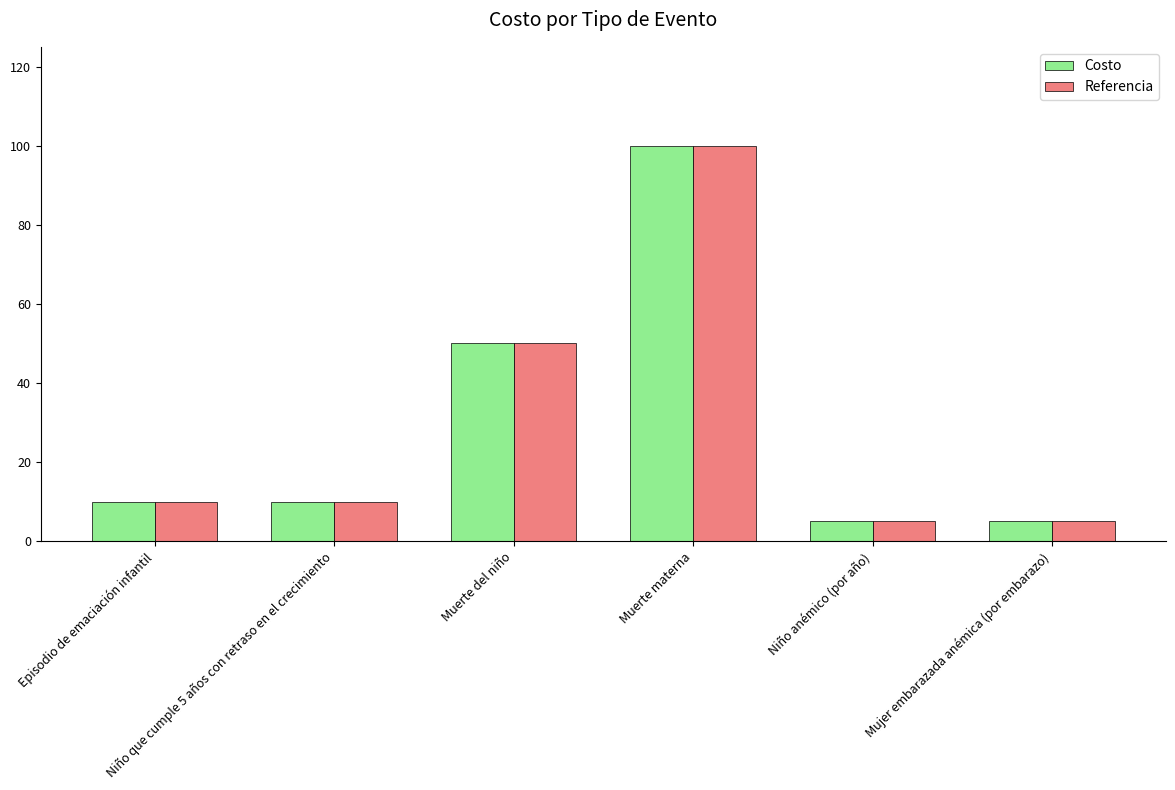

What is the difference between the maximum and minimum values in the Referencia series?

95